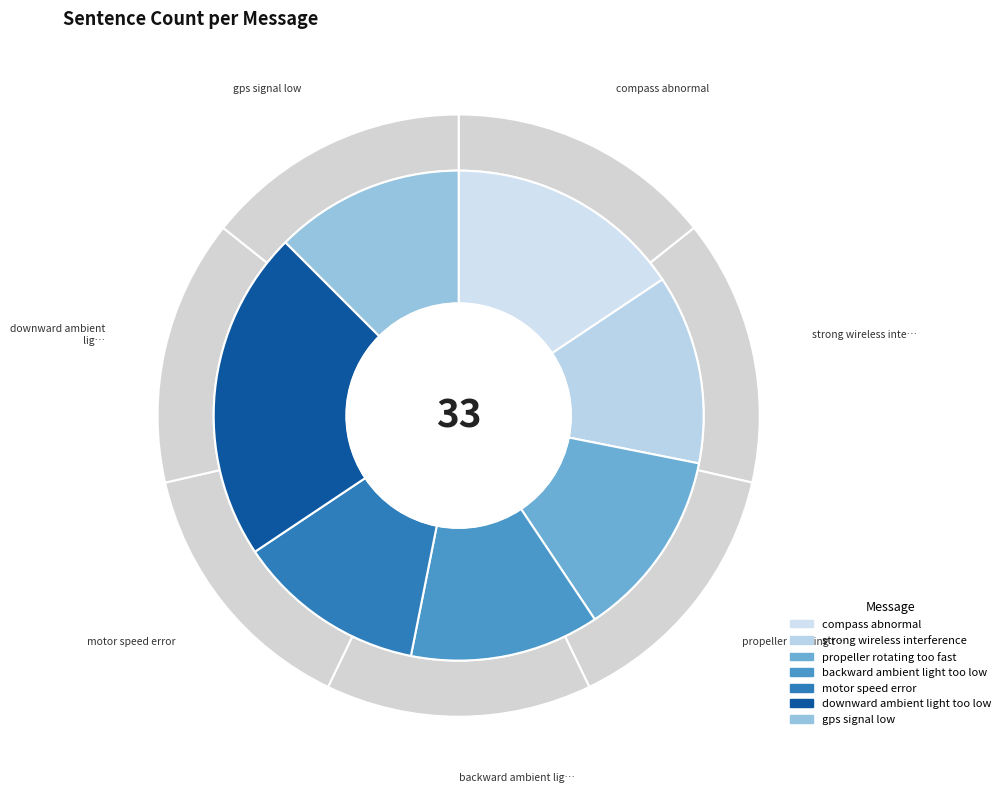

How many slices are in this pie chart?

7